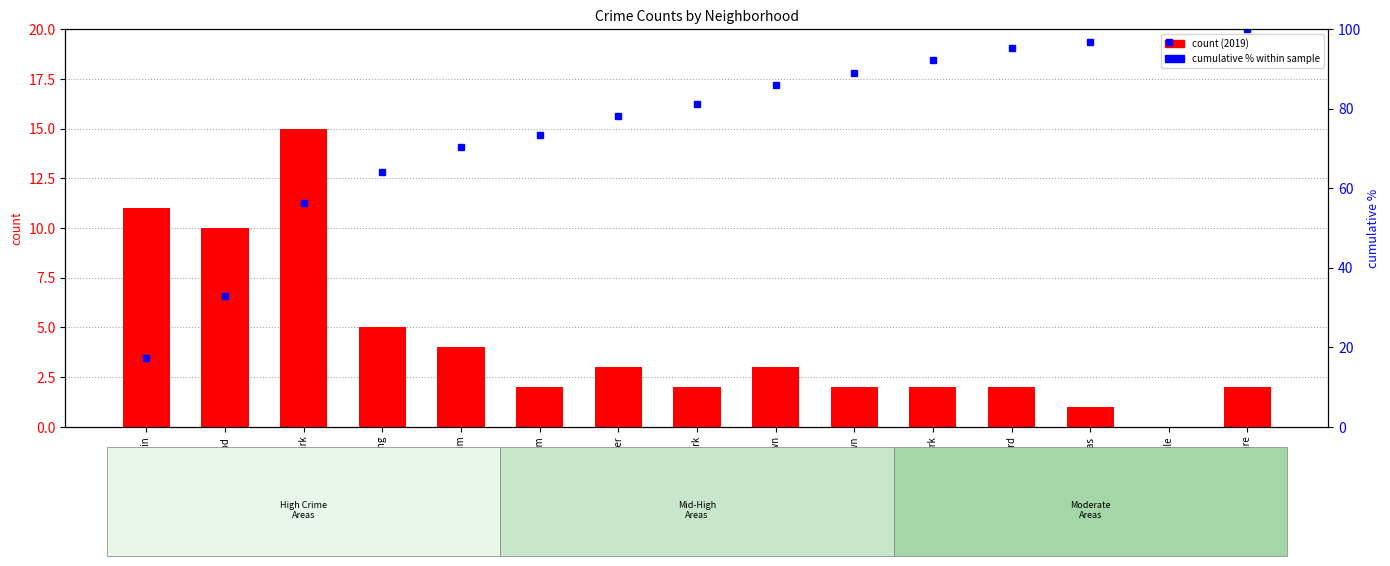

At which label does the data first exceed 81?

Humboldt Park